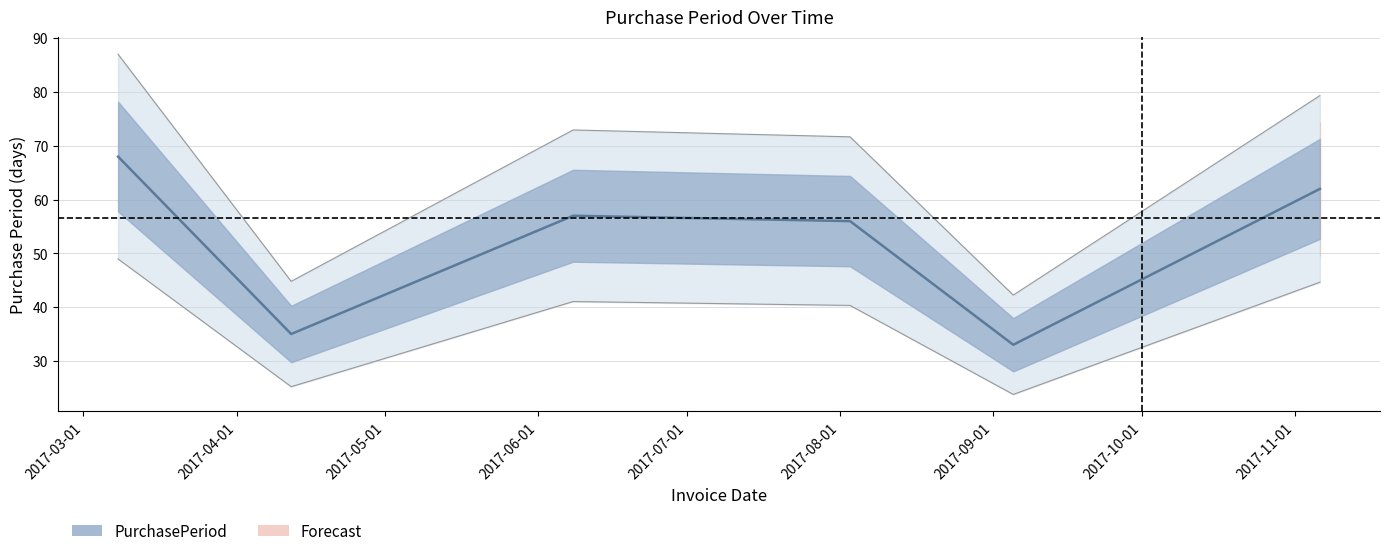

The chart shows a value of 73.0 at 2017-06-08. True or false?

True